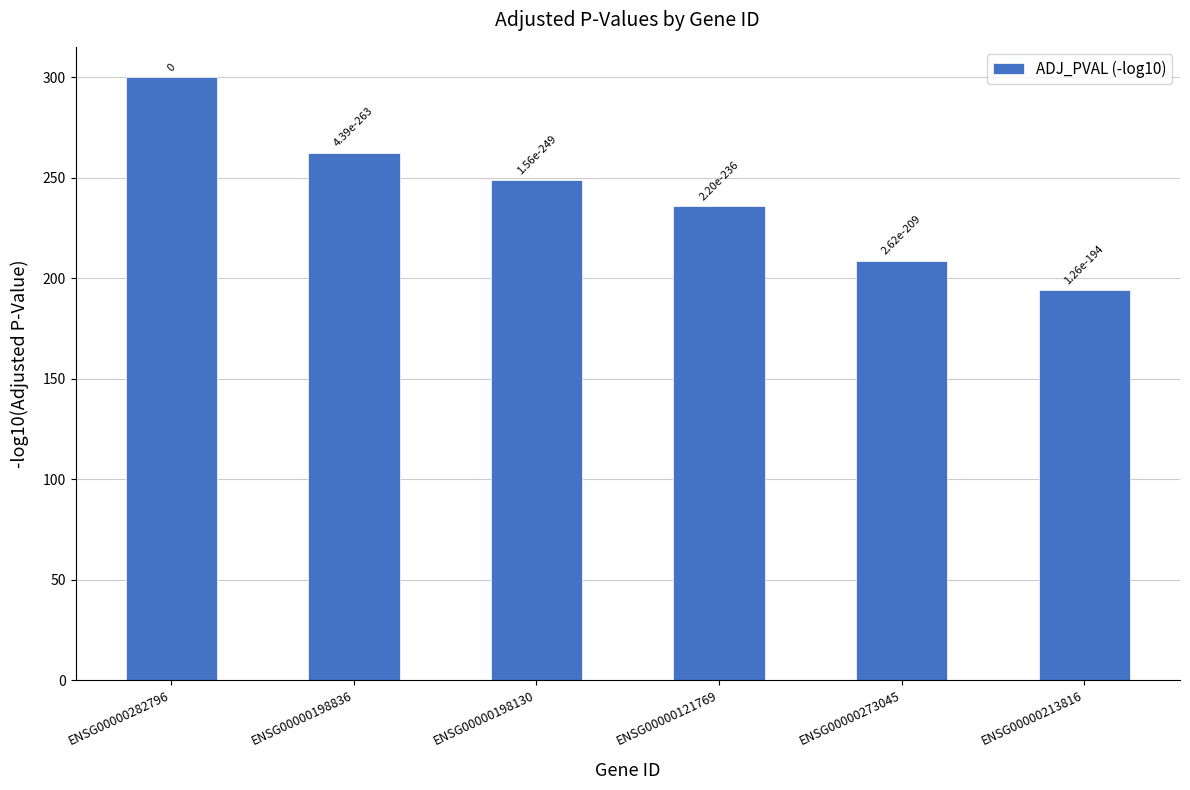

What position from the right is ENSG00000273045?

2